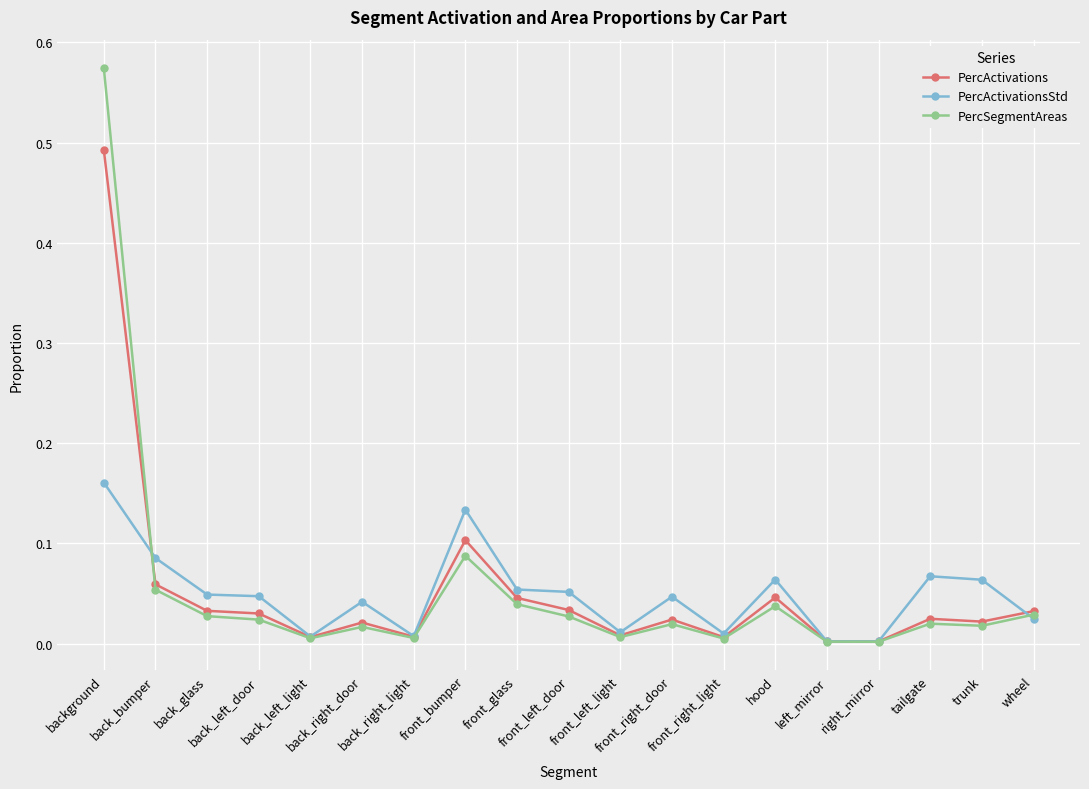

Which series has the largest range (max minus min)?

PercSegmentAreas